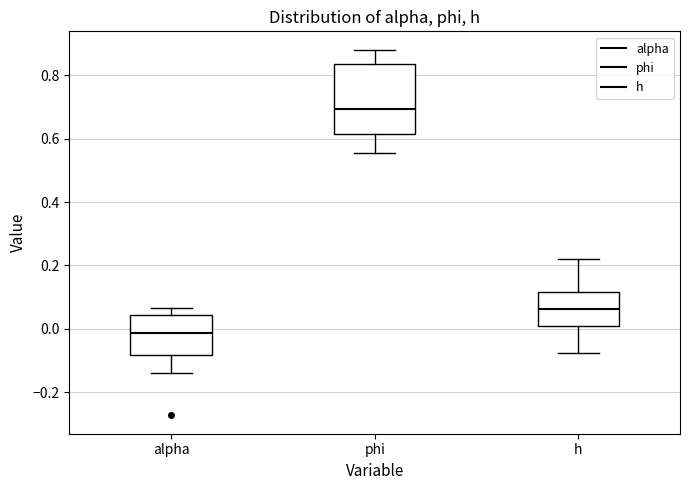

Reading left to right, transcribe this box plot: for each box, give where its median line is, the range the box spans, and where its two whiskers end, as read against the y-axis. The values are not printed on the chart, so give them approximately, as read against the axis.

alpha: median -0.02, box -0.08 to 0.04, whiskers -0.14 to 0.06
phi: median 0.70, box 0.62 to 0.84, whiskers 0.56 to 0.88
h: median 0.06, box 0.00 to 0.12, whiskers -0.08 to 0.22